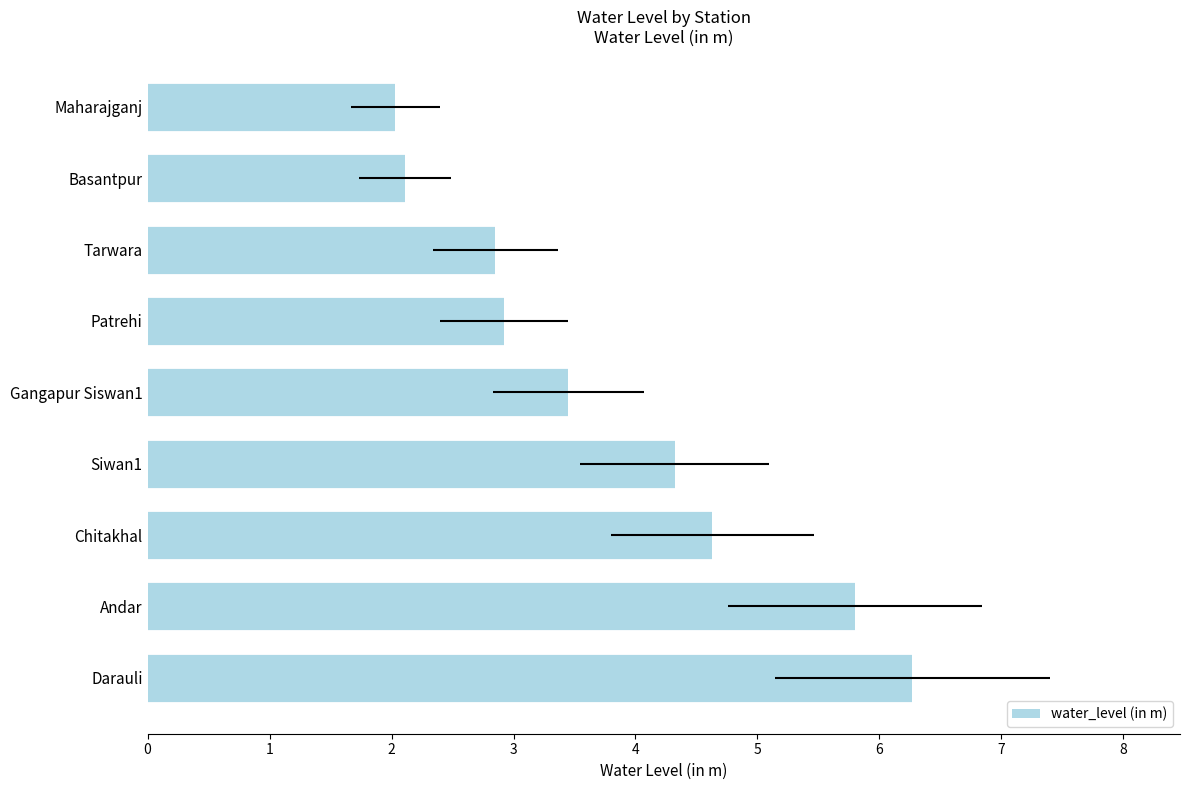

What is the value of the 7th bar from the left?

2.9